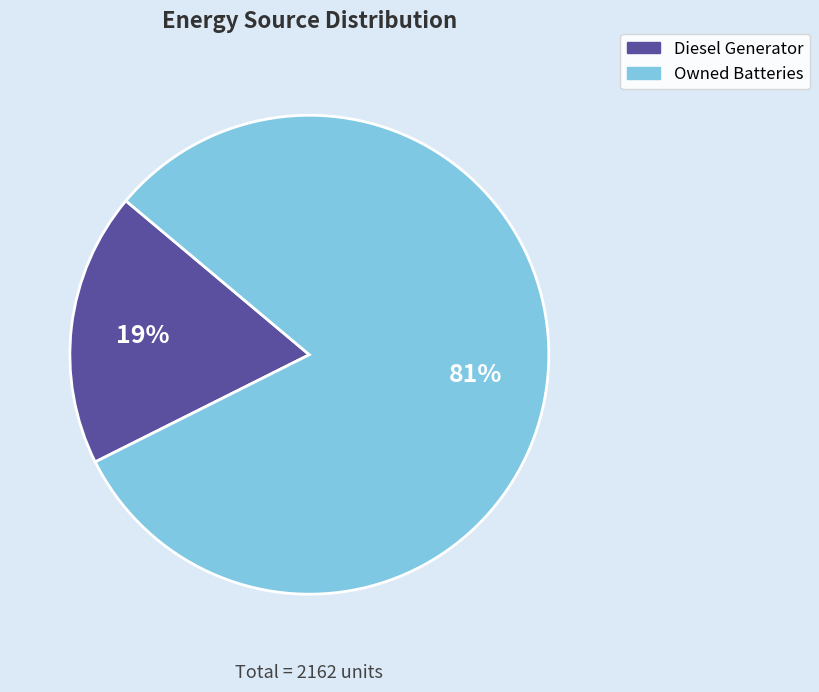

To the nearest percent, what is the average slice percentage?

50%